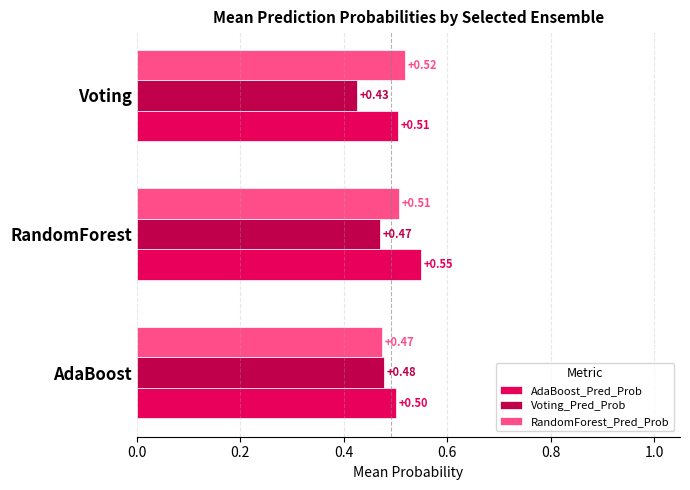

Which category has the highest value in the Voting_Pred_Prob series?

AdaBoost